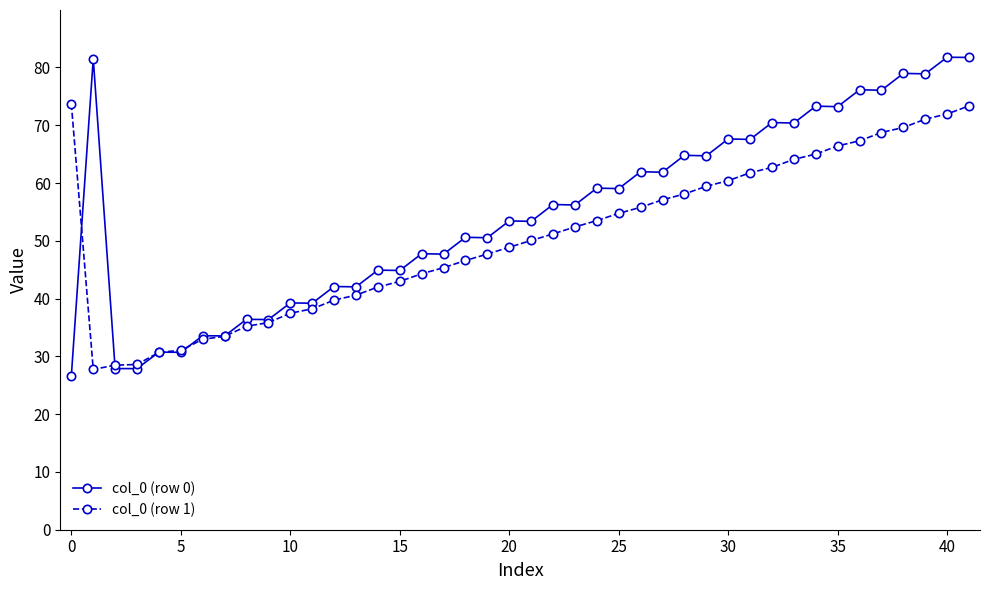

List the series in order of their overall mean, highest first.

col_0 (row 0), col_0 (row 1)